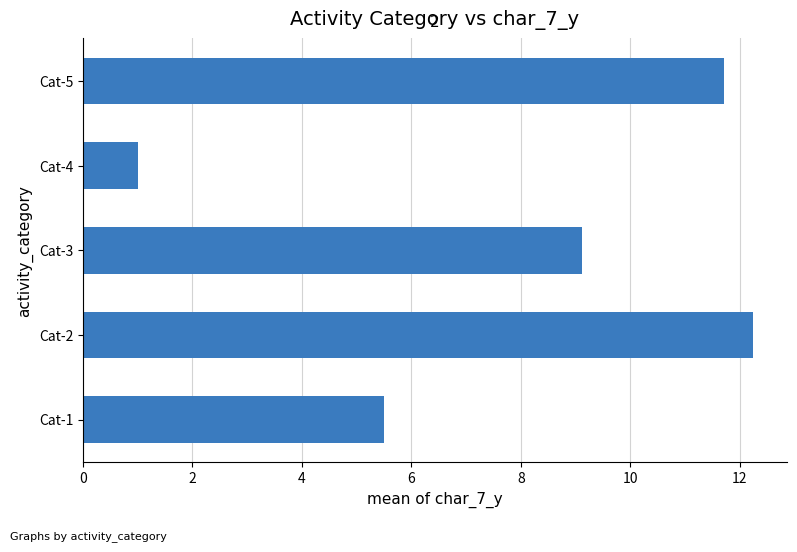

Between Cat-5 and Cat-2, which is larger?

Cat-2